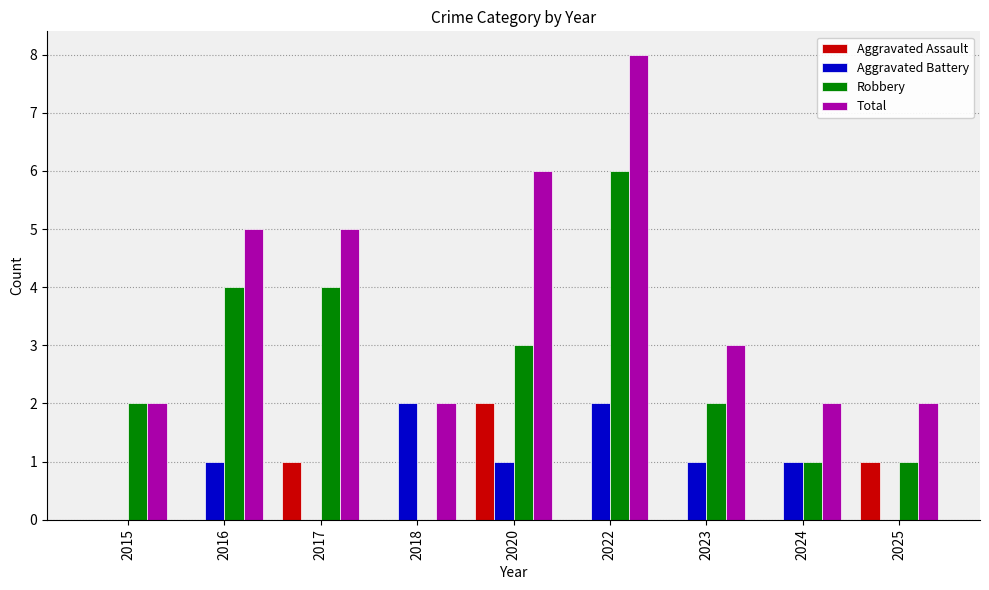

Is it true that Total equals 2 at 2016?

False